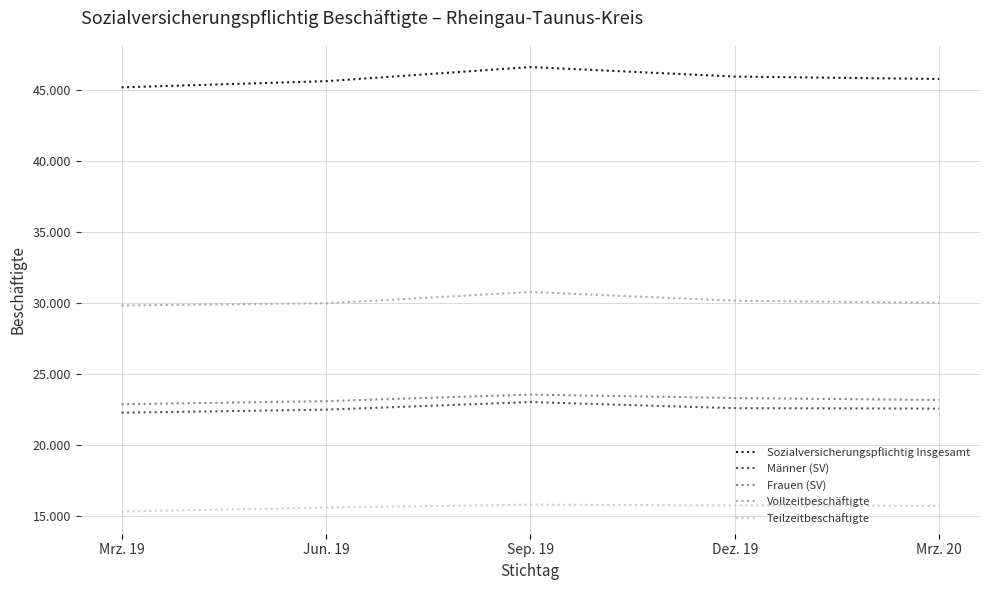

What are all the series names shown in the legend?

Sozialversicherungspflichtig Insgesamt, Männer (SV), Frauen (SV), Vollzeitbeschäftigte, Teilzeitbeschäftigte